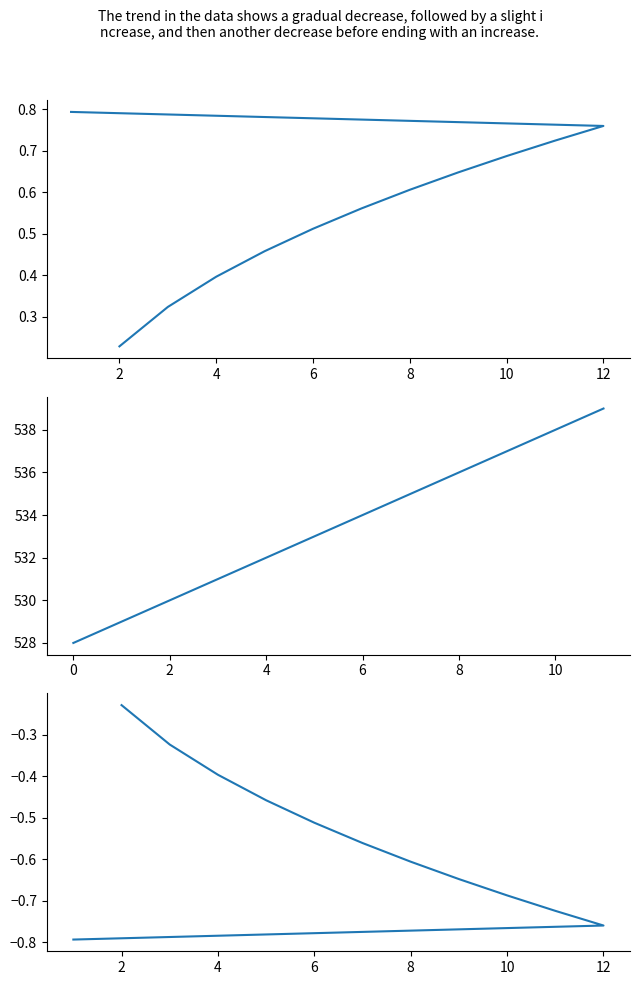

True or false: newmoonnumber has more than 1 interior local peaks.

False